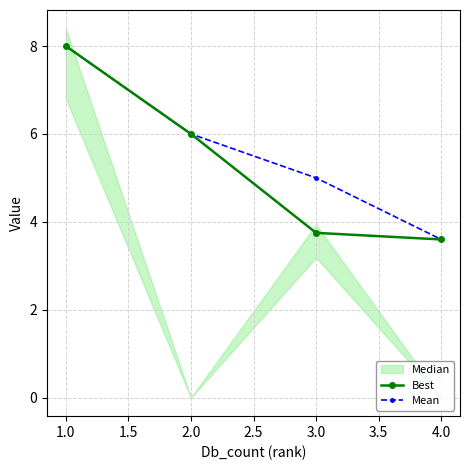

Rank the categories by Mean value from lowest to highest.

4.0, 3.0, 2.0, 1.0